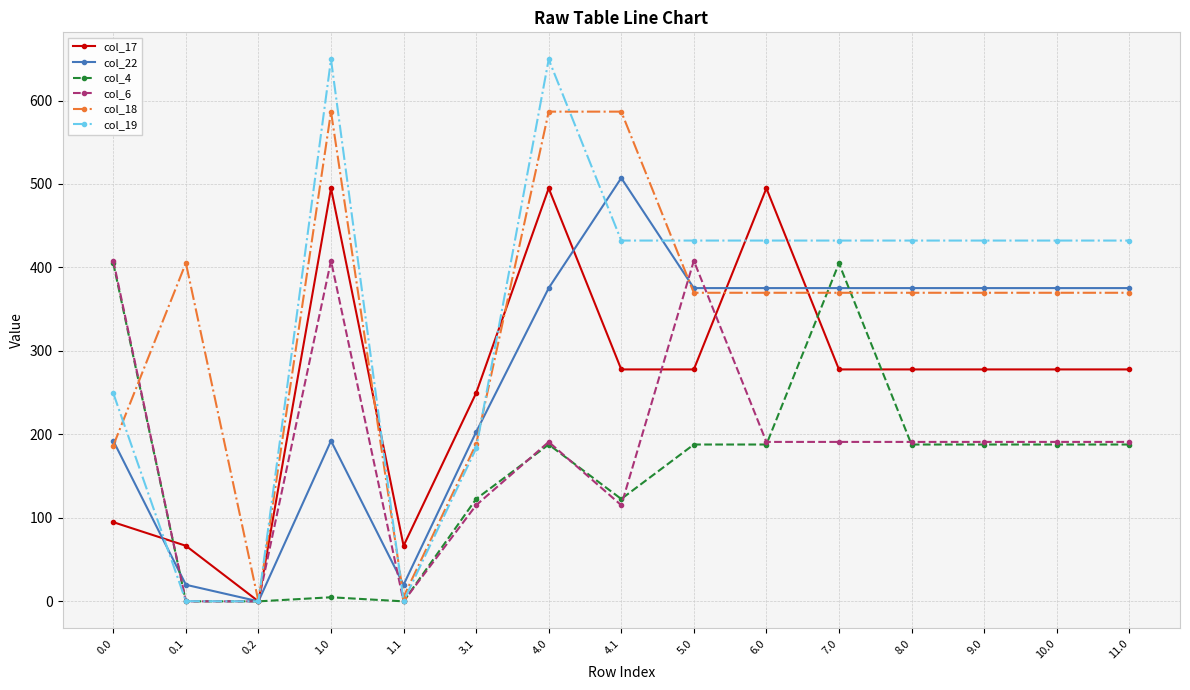

The value of col_6 at 4.1 is 115.2. True or false?

True